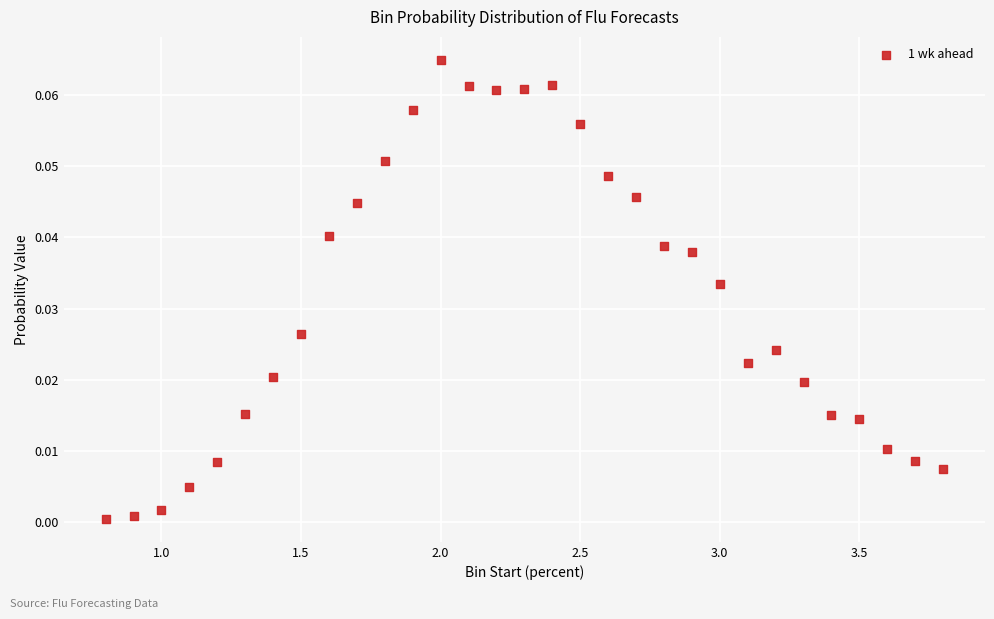

What is the range of X values (max minus min)?

3.0